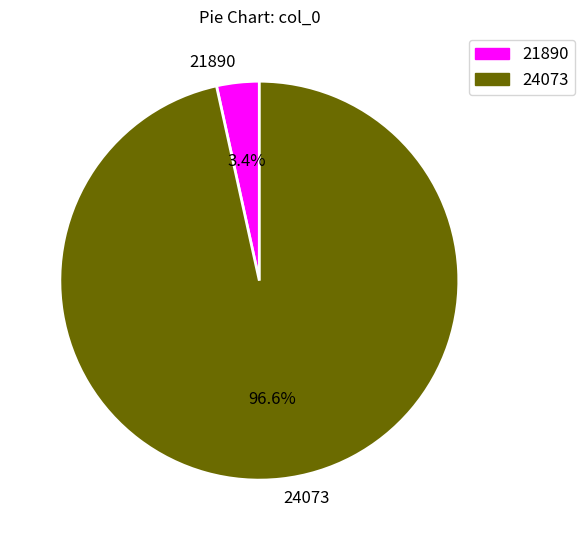

To the nearest percent, what is the average slice percentage?

50%